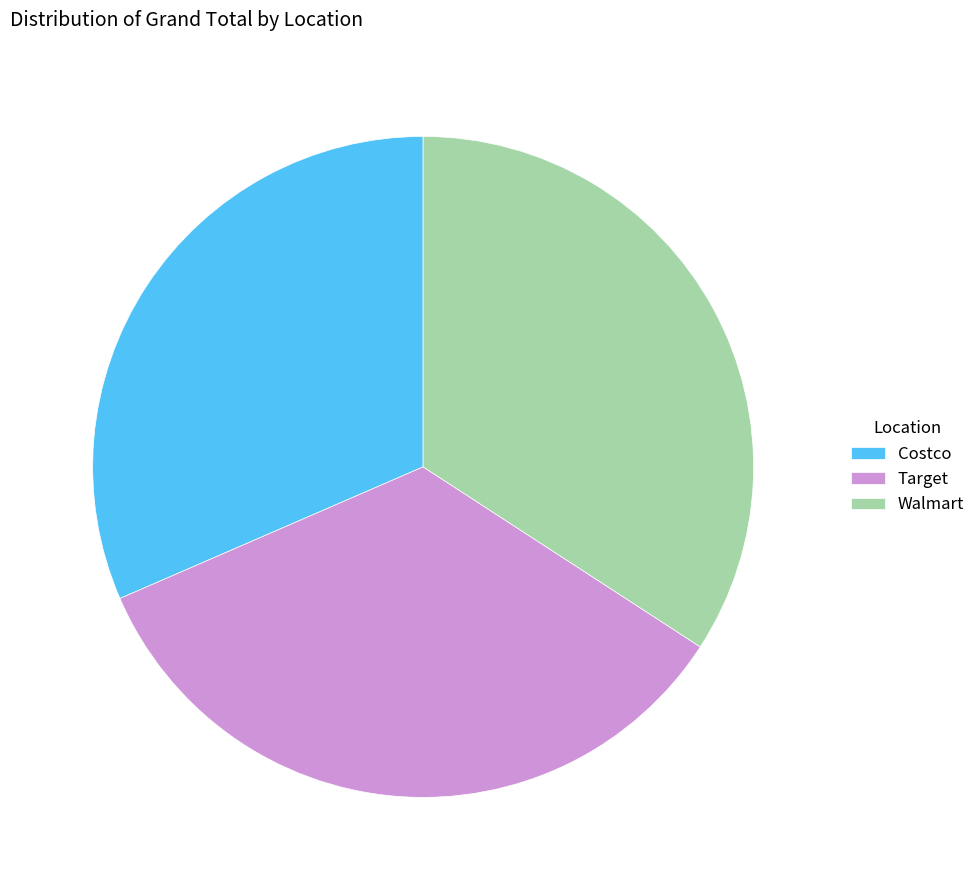

What is the ratio of the value at Costco to the value at Walmart?

0.9